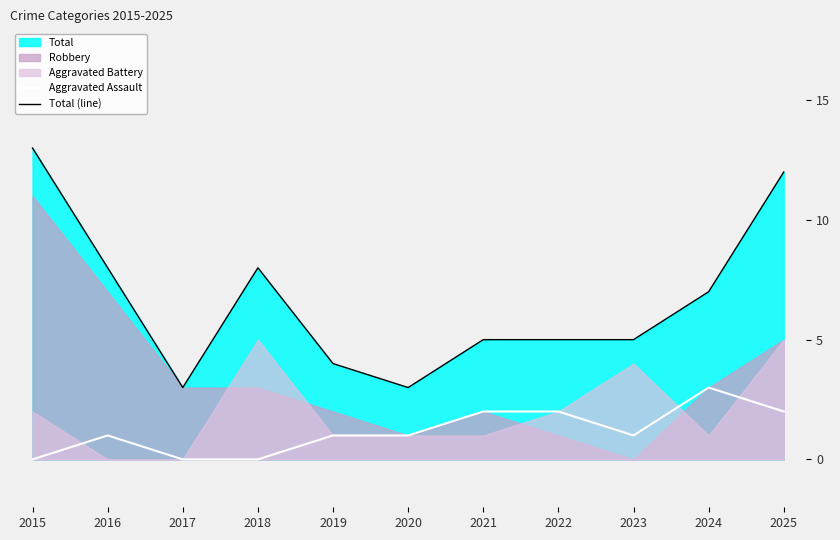

True or false: Aggravated Assault and Total (line) intersect in this chart.

False